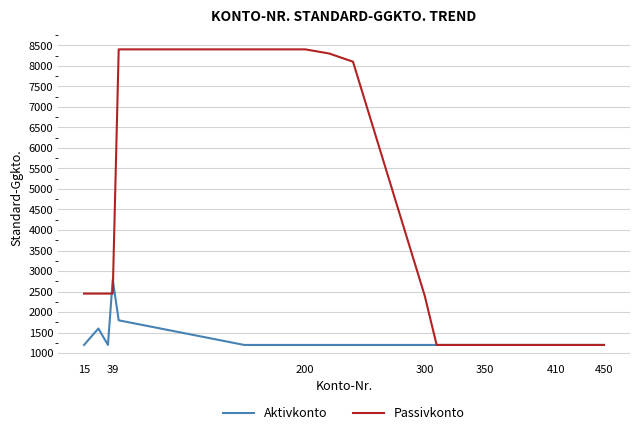

True or false: Aktivkonto and Passivkonto cross at least once.

True